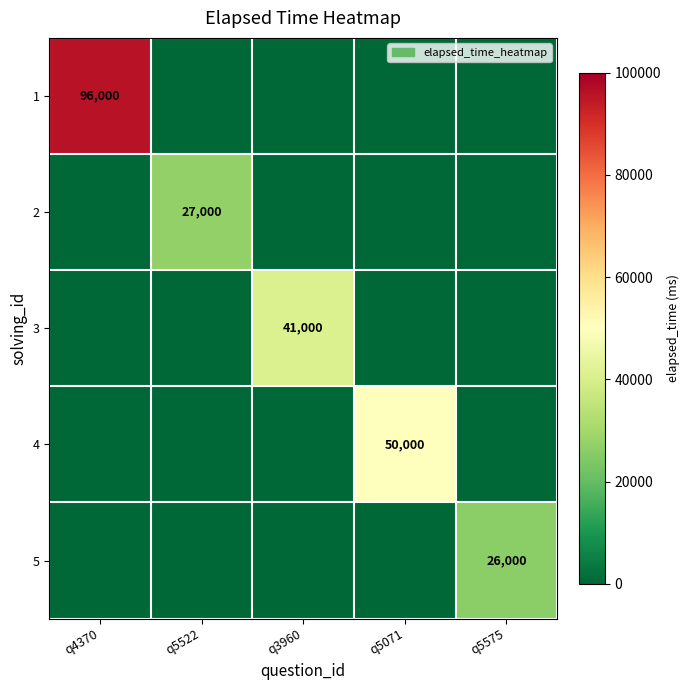

Is it true that 5 equals 36640 at q5575?

False